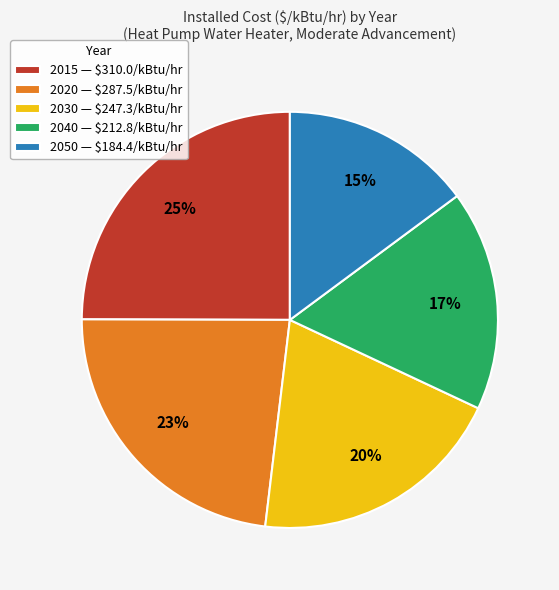

Do 2040 and 2030 together represent more than half of the pie?

No